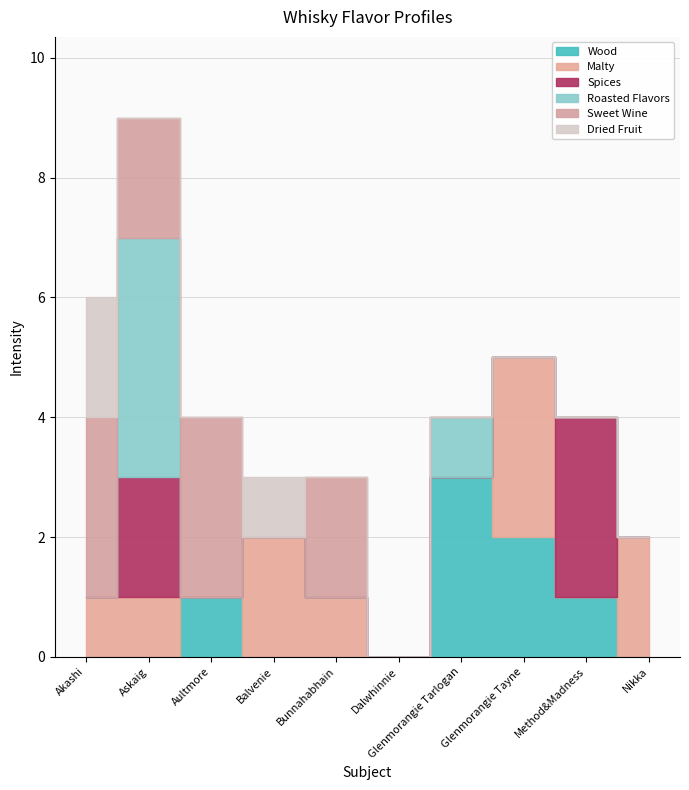

Reading left to right, transcribe all the data shown in this chart.

Wood: Akashi=0	Askaig=0	Aultmore=1	Balvenie=0	Bunnahabhain=0	Dalwhinnie=0	Glenmorangie Tarlogan=3	Glenmorangie Tayne=2	Method&Madness=1	Nikka=0
Malty: Akashi=1	Askaig=1	Aultmore=0	Balvenie=2	Bunnahabhain=1	Dalwhinnie=0	Glenmorangie Tarlogan=0	Glenmorangie Tayne=3	Method&Madness=0	Nikka=2
Spices: Akashi=0	Askaig=2	Aultmore=0	Balvenie=0	Bunnahabhain=0	Dalwhinnie=0	Glenmorangie Tarlogan=0	Glenmorangie Tayne=0	Method&Madness=3	Nikka=0
Roasted Flavors: Akashi=0	Askaig=4	Aultmore=0	Balvenie=0	Bunnahabhain=0	Dalwhinnie=0	Glenmorangie Tarlogan=1	Glenmorangie Tayne=0	Method&Madness=0	Nikka=0
Sweet Wine: Akashi=3	Askaig=2	Aultmore=3	Balvenie=0	Bunnahabhain=2	Dalwhinnie=0	Glenmorangie Tarlogan=0	Glenmorangie Tayne=0	Method&Madness=0	Nikka=0
Dried Fruit: Akashi=2	Askaig=0	Aultmore=0	Balvenie=1	Bunnahabhain=0	Dalwhinnie=0	Glenmorangie Tarlogan=0	Glenmorangie Tayne=0	Method&Madness=0	Nikka=0